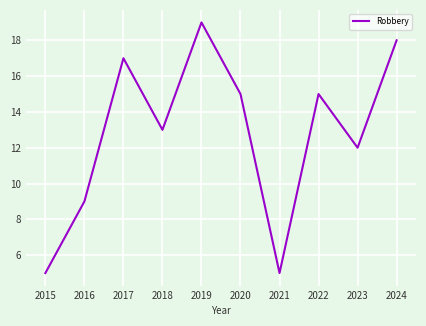

What is the greatest value displayed?

19